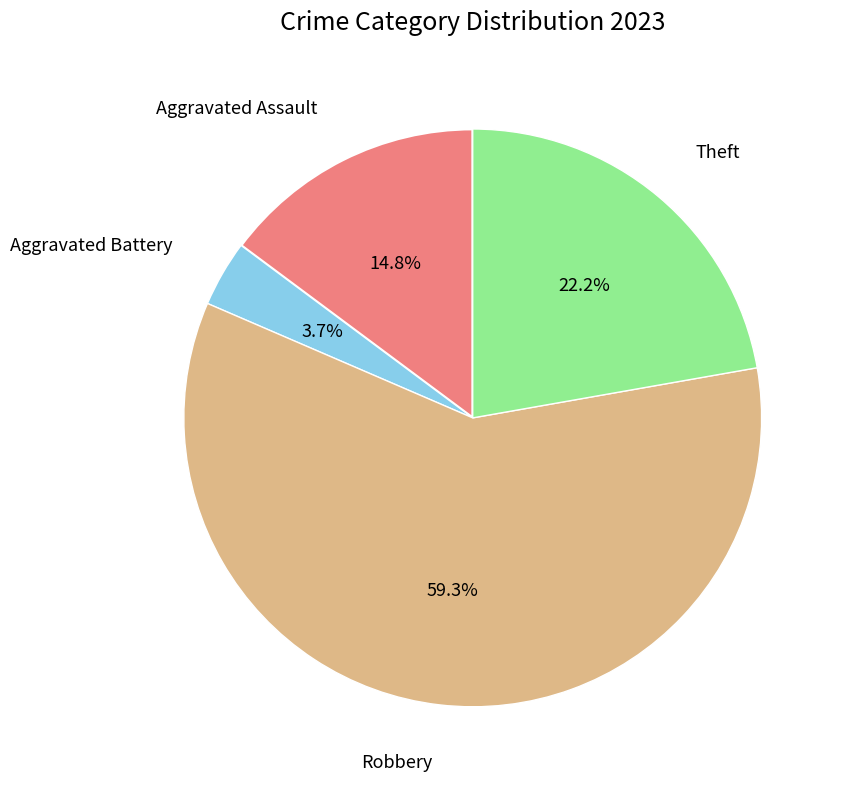

Does any single category account for the majority?

Yes